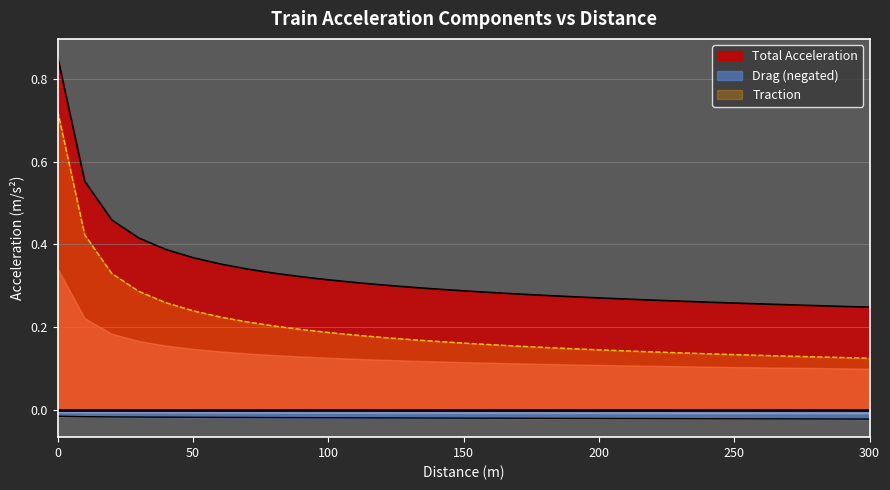

Rank the series by their average value, from highest to lowest.

Total Acceleration, Traction, Drag